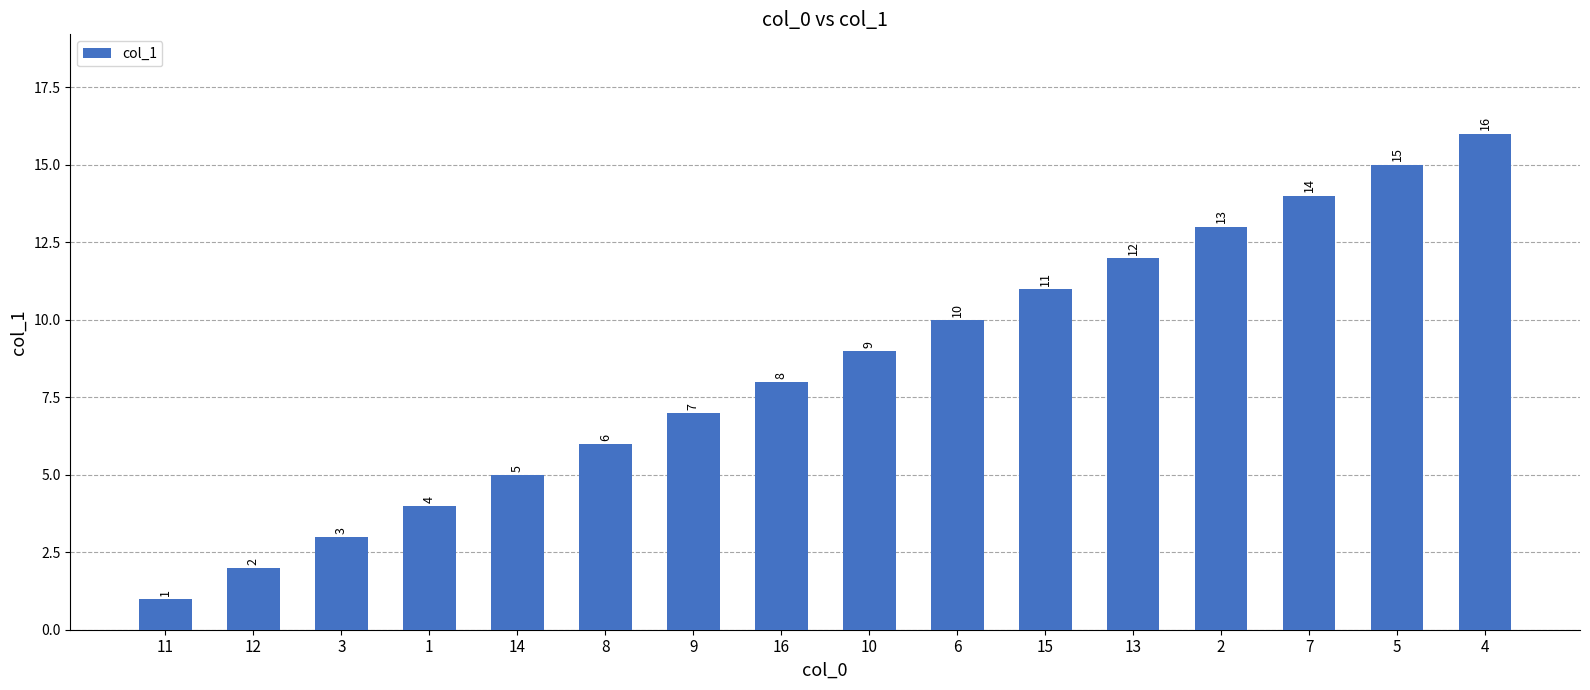

How many values are below 9?

8